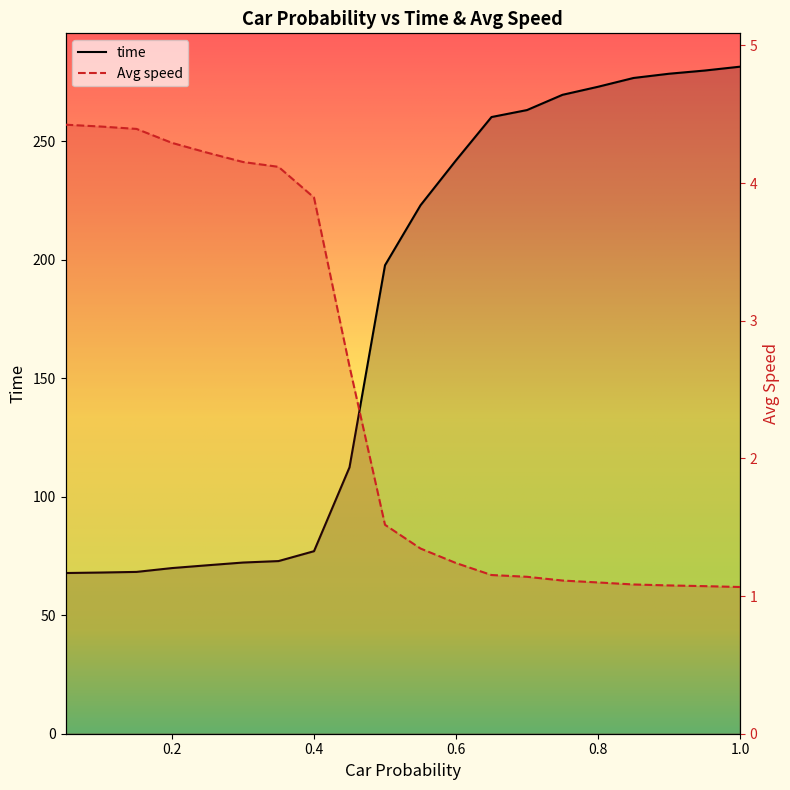

What is the minimum value for Avg speed?

1.1